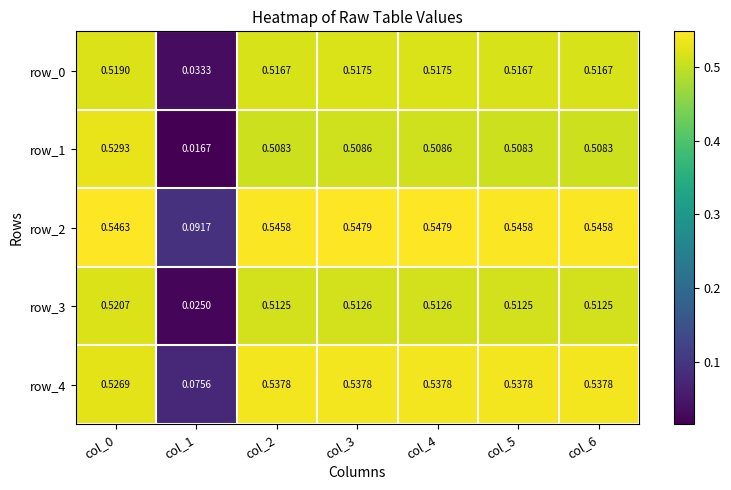

Count the number of categories in the chart.

7